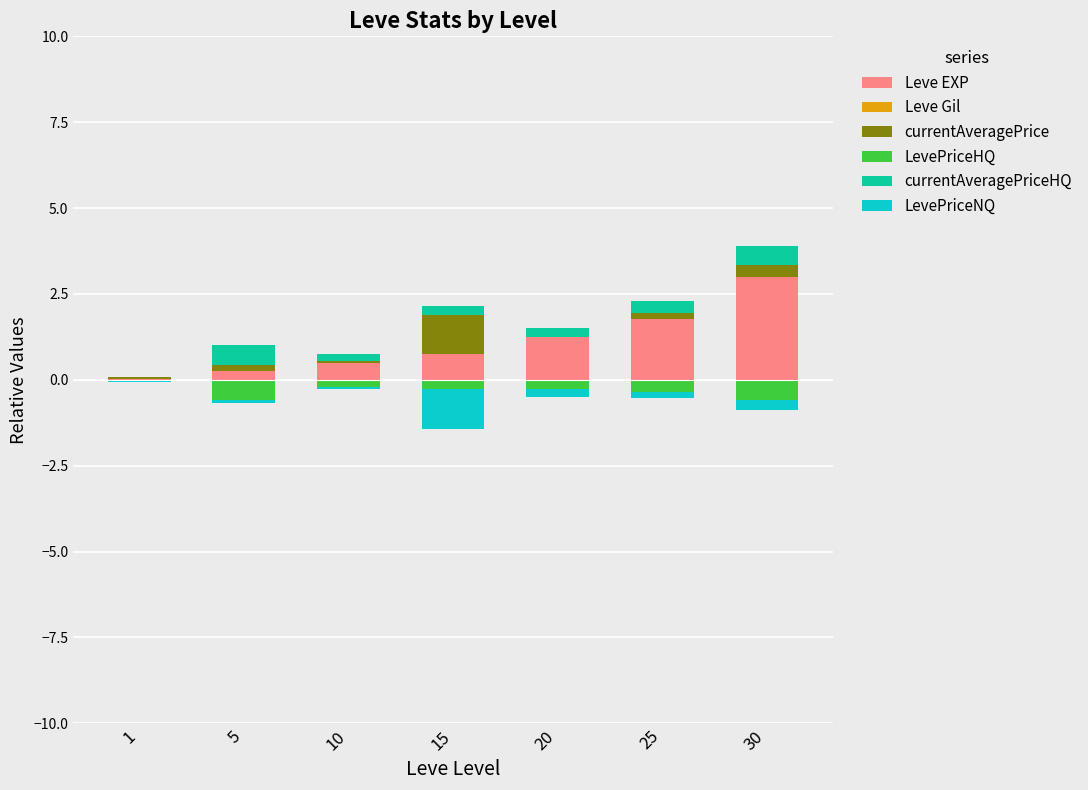

What are all the series names shown in the legend?

Leve EXP, Leve Gil, currentAveragePrice, LevePriceHQ, currentAveragePriceHQ, LevePriceNQ